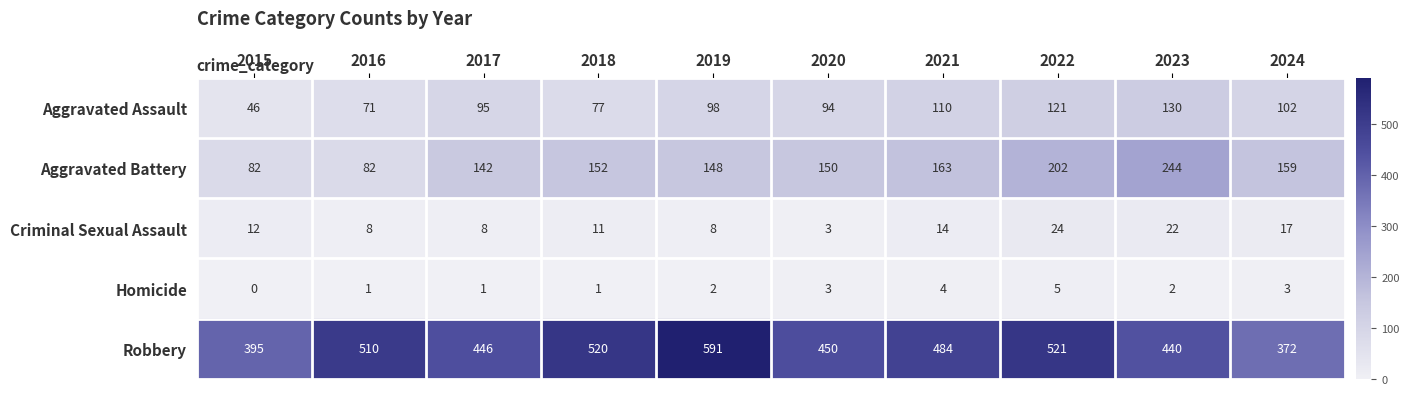

Where is Criminal Sexual Assault nearest to the value 13?

2015